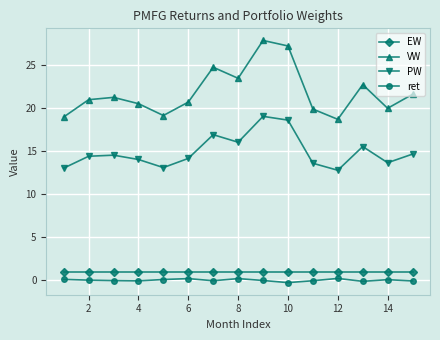

What is the average value of the PW series?

14.9